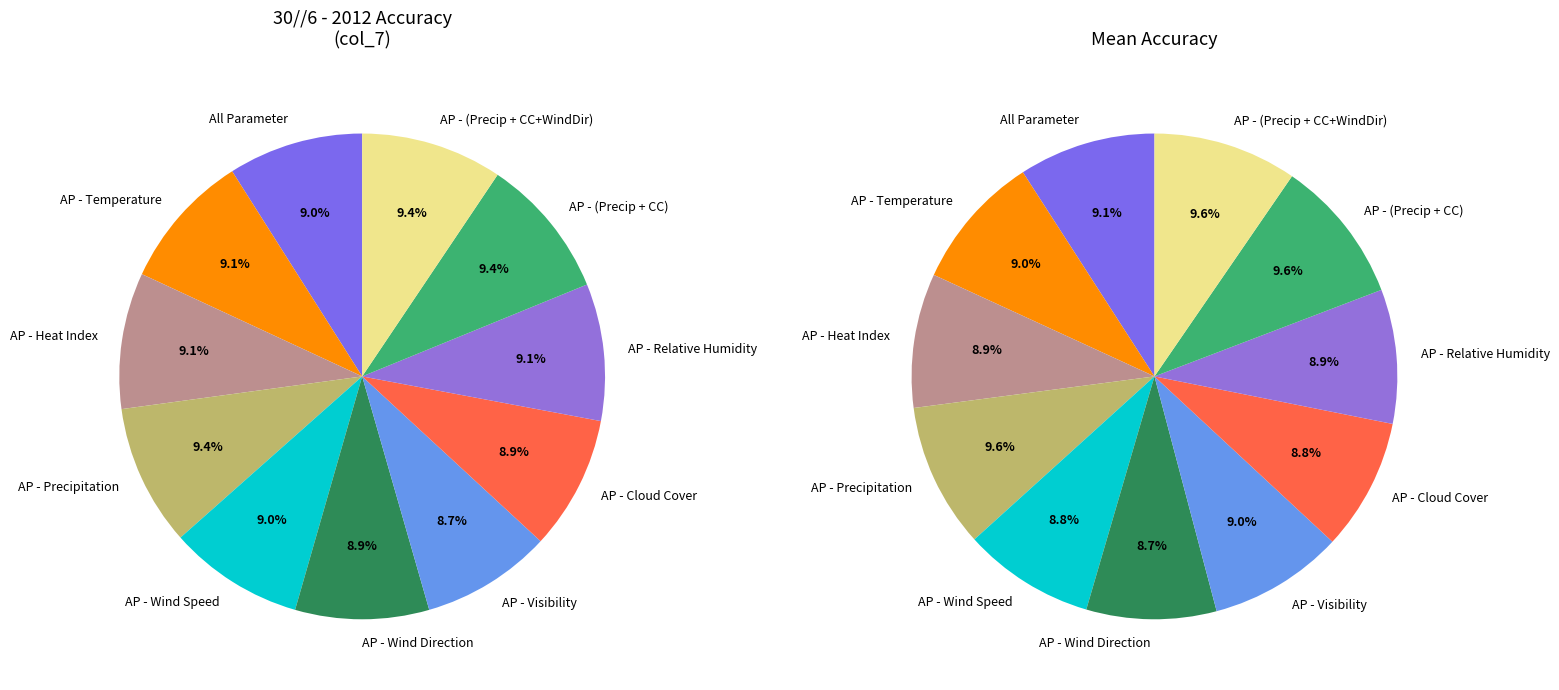

How many segments does this pie chart have?

11